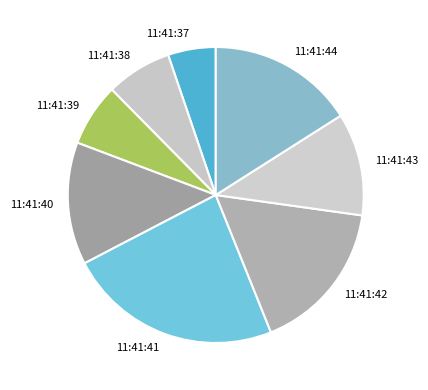

Between 11:41:39 and 11:41:40, which is larger?

11:41:40